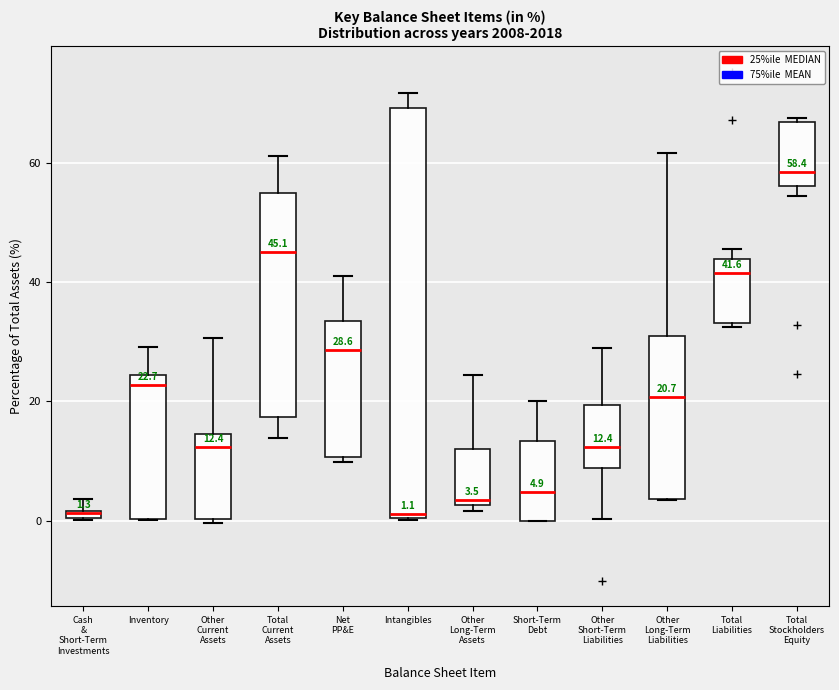

Comparing the boxes themselves (not the whiskers), which one is the tallest?

Intangibles